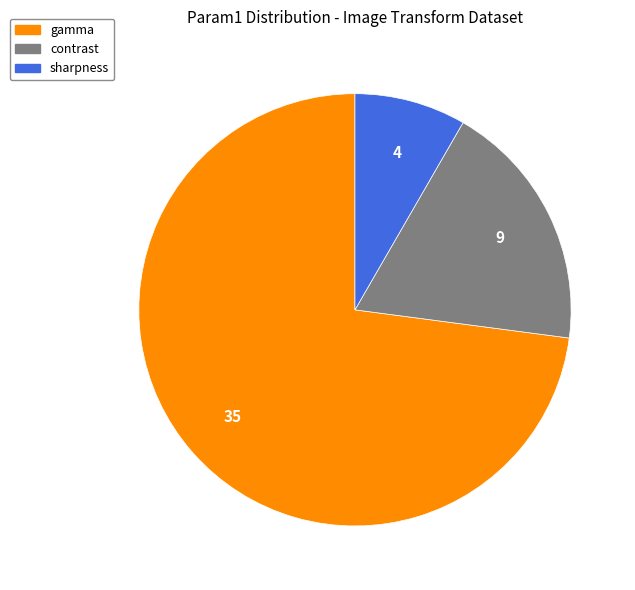

Is there any slice that represents more than half of the pie?

Yes